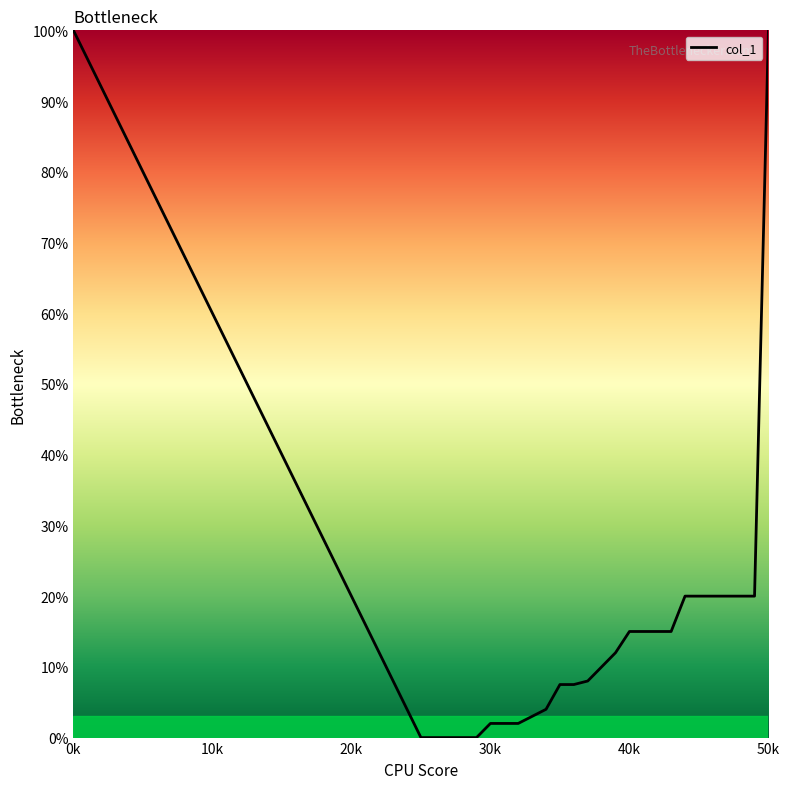

Does the chart have visible grid lines?

No